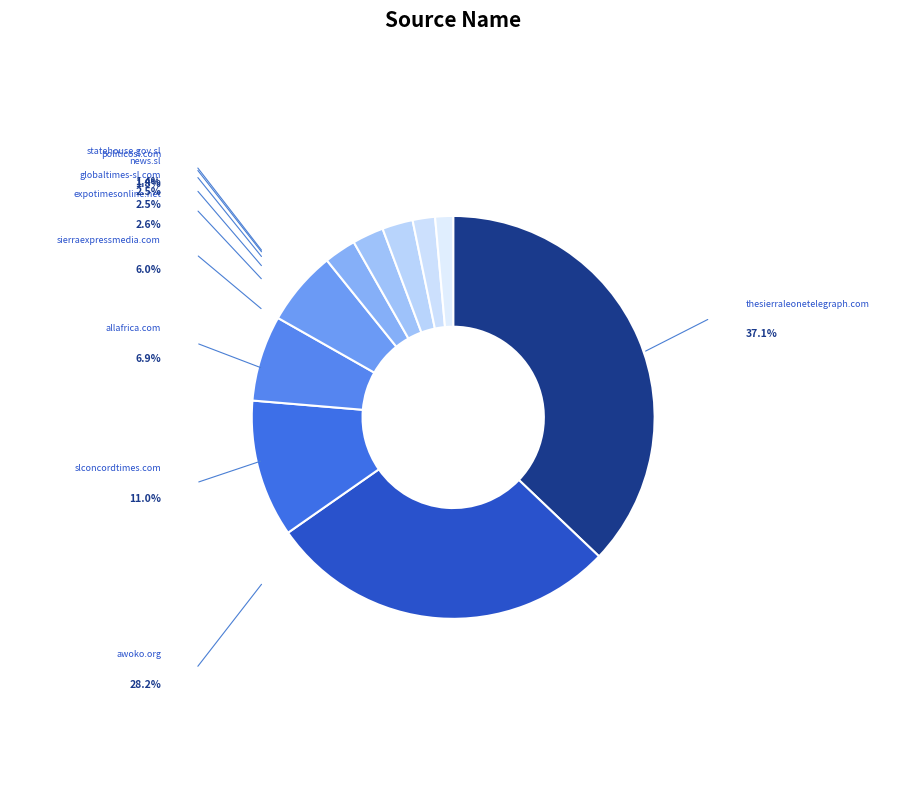

Count the number of slices in the pie.

10